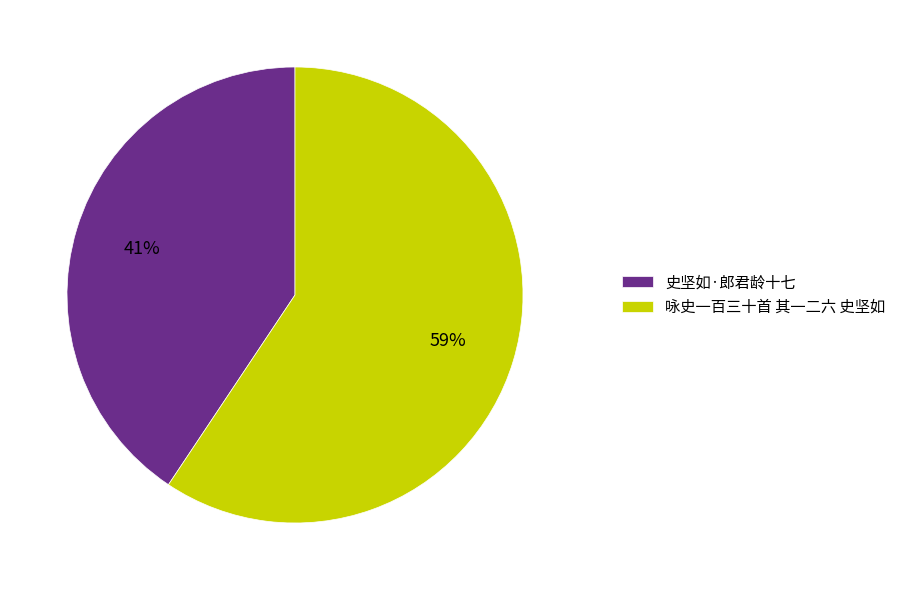

Combined, do 咏史一百三十首 其一二六 史坚如 and 史坚如·郎君龄十七 account for over 50%?

Yes